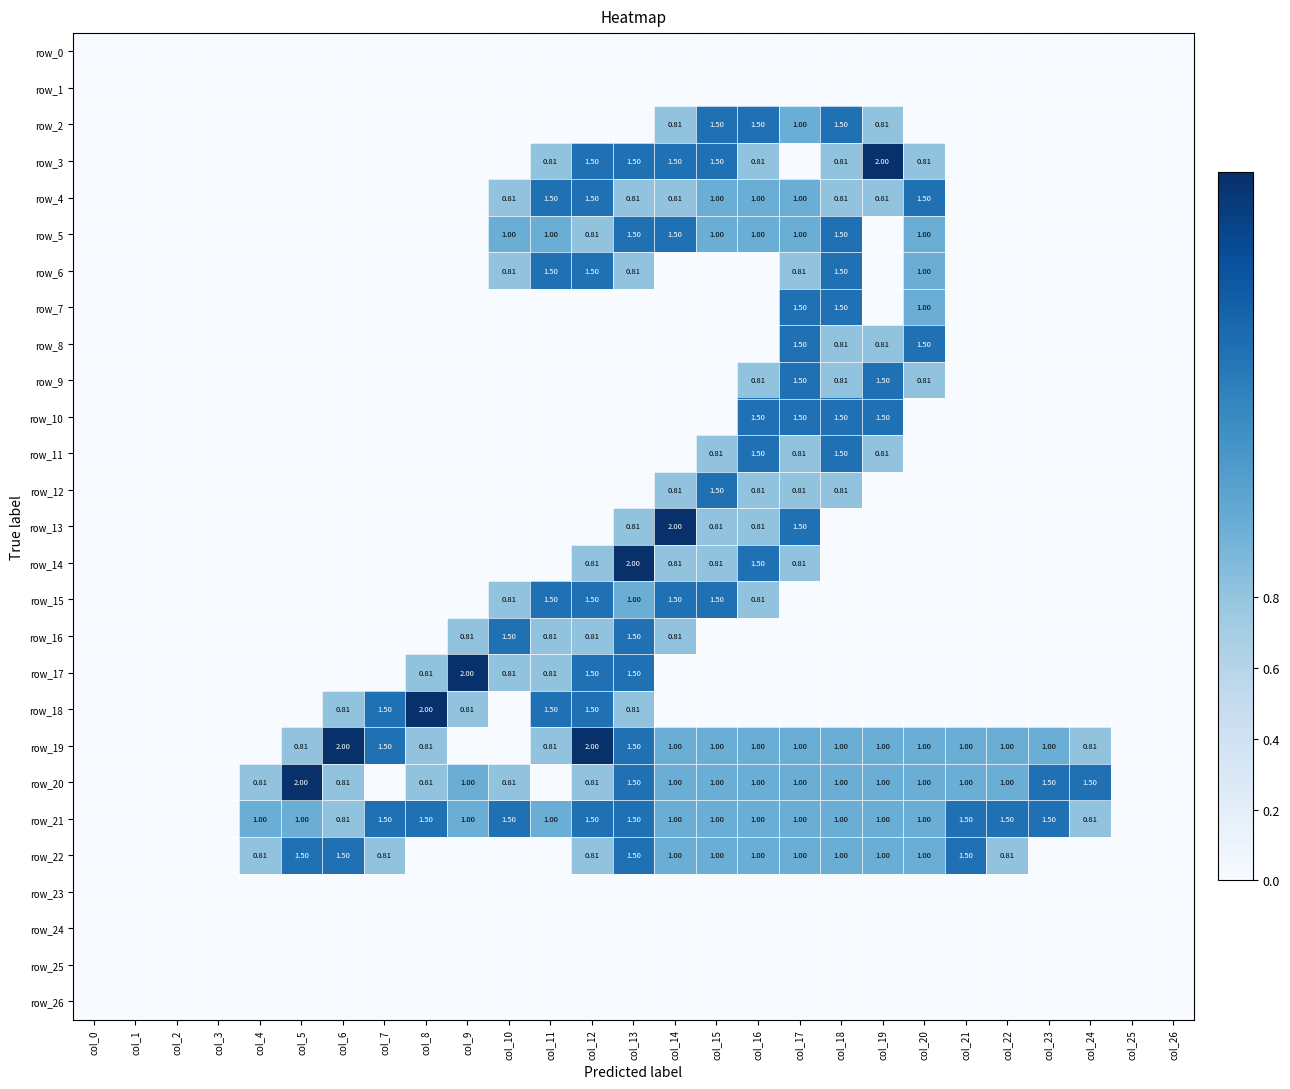

Is it true that row_7 equals -0.9 at col_24?

False